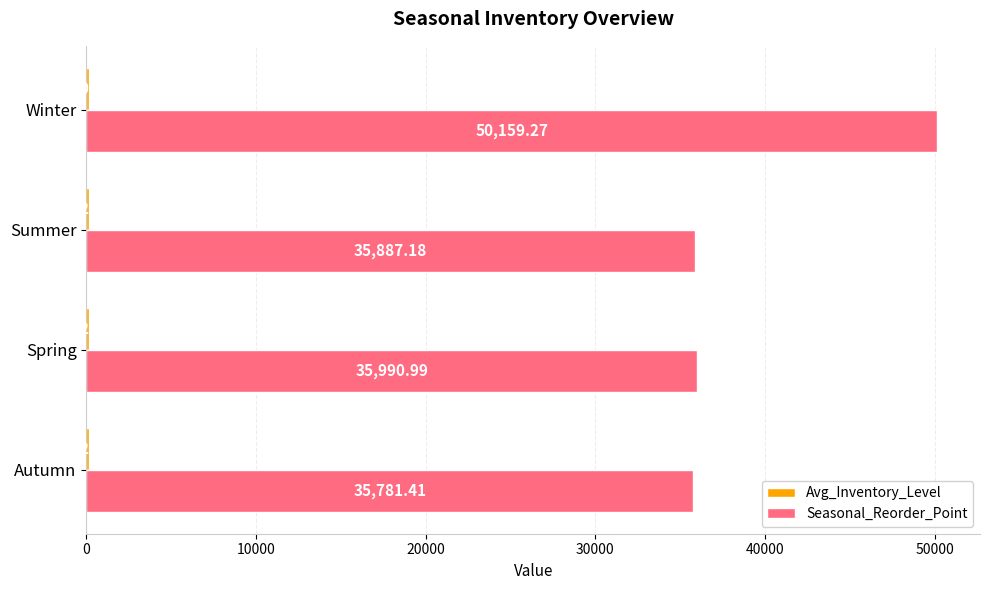

Which label corresponds to the largest value in the chart?

Winter